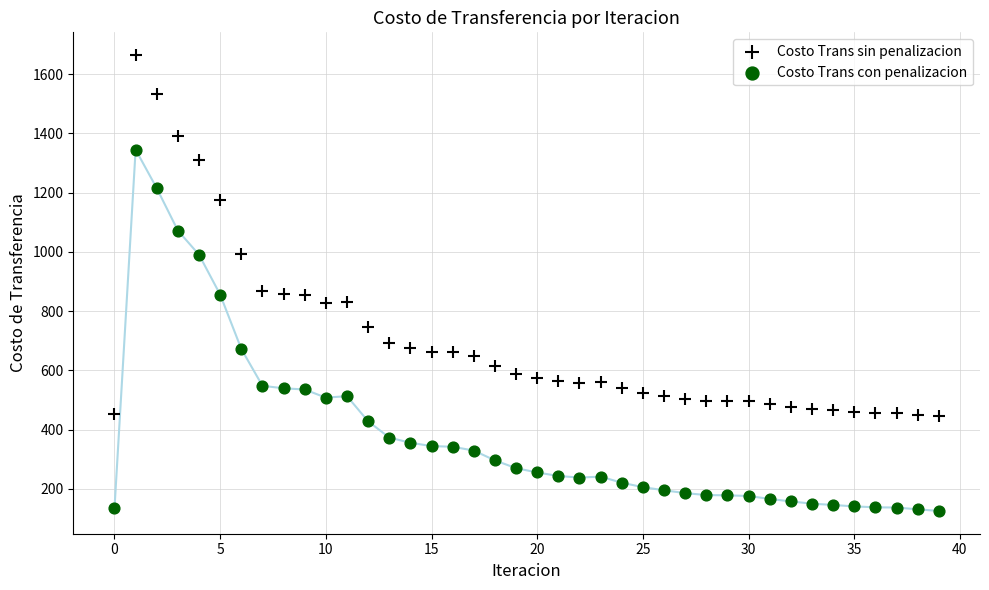

Which series contains the lowest Y value?

Costo Trans con penalizacion